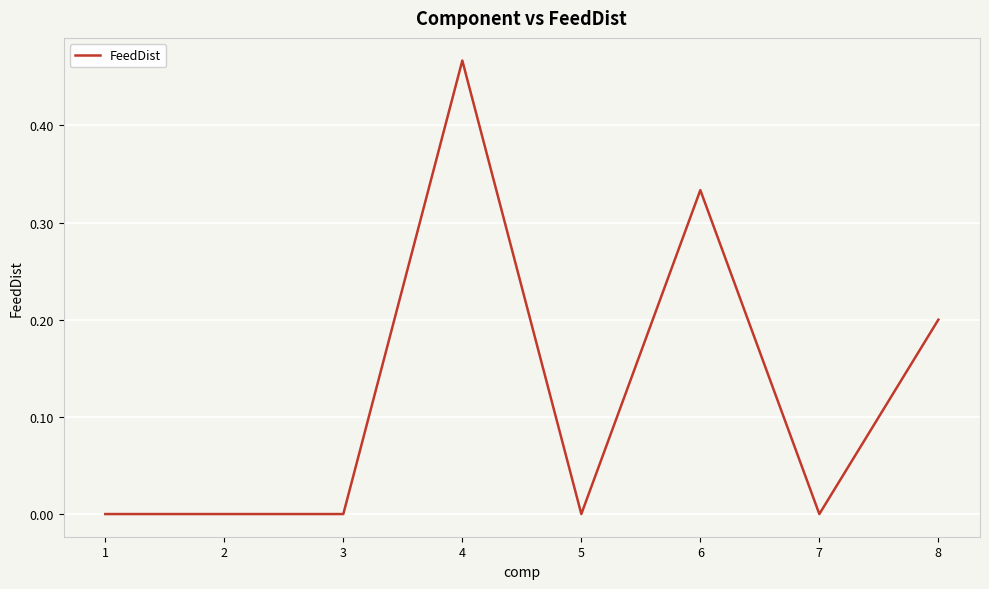

How many categories are shown in the chart?

8